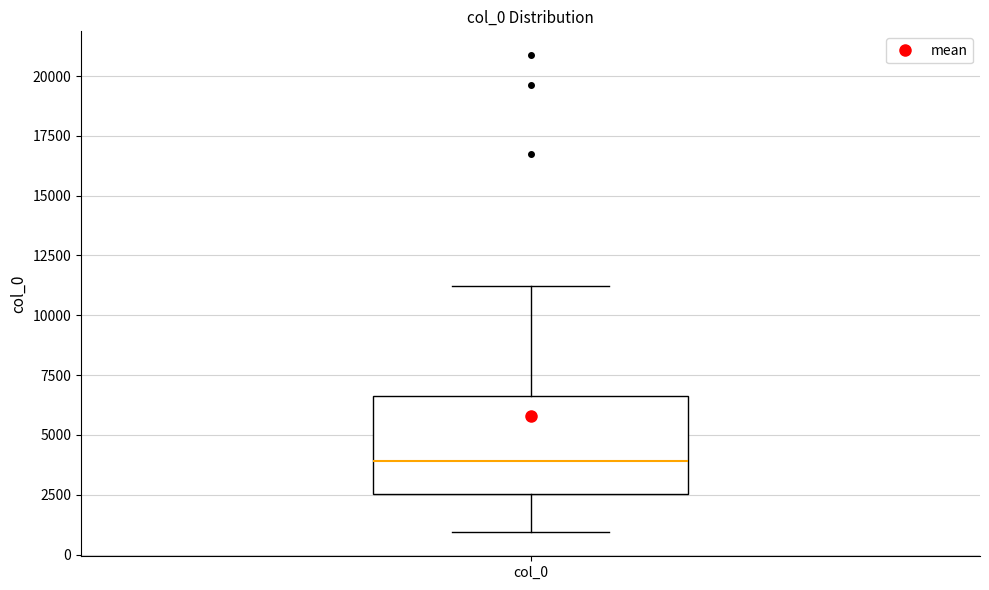

Where does the lower whisker of the box for col_0 end on the y-axis? The values are not printed on the chart, so give them approximately, as read against the axis.

1000